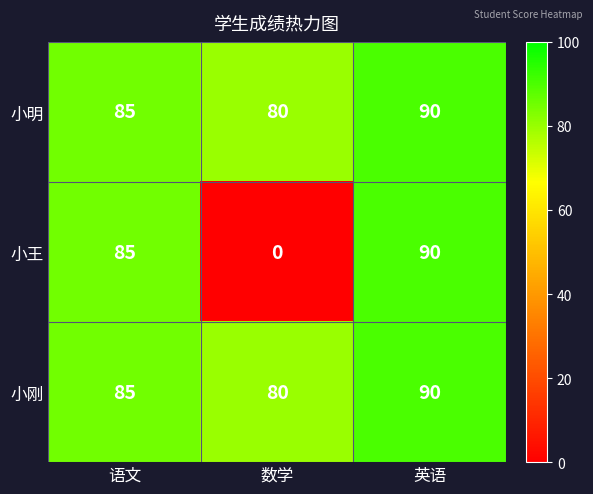

At which category does the chart reach its peak across all series?

英语